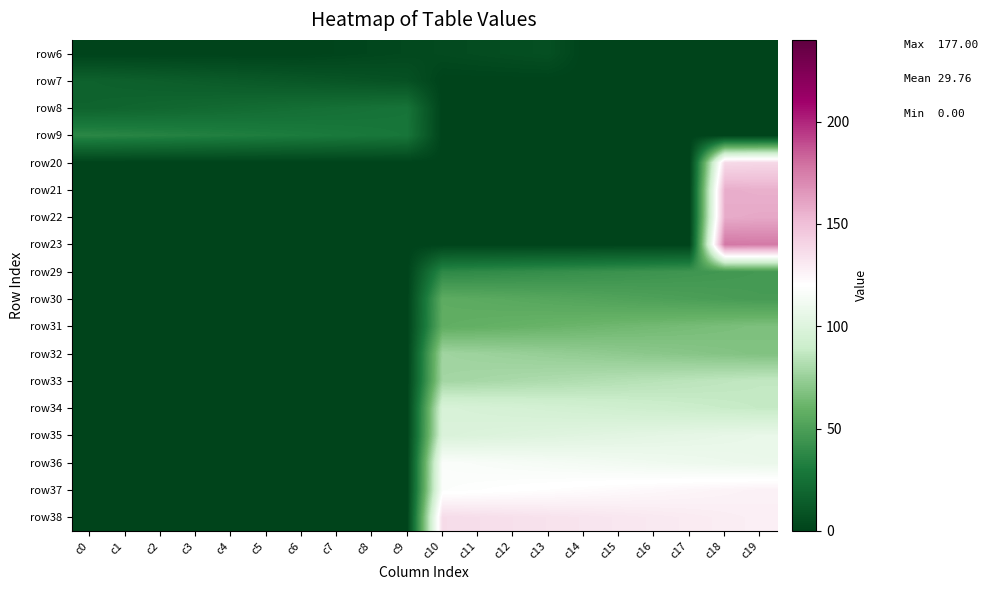

Count the number of data series in this chart.

18